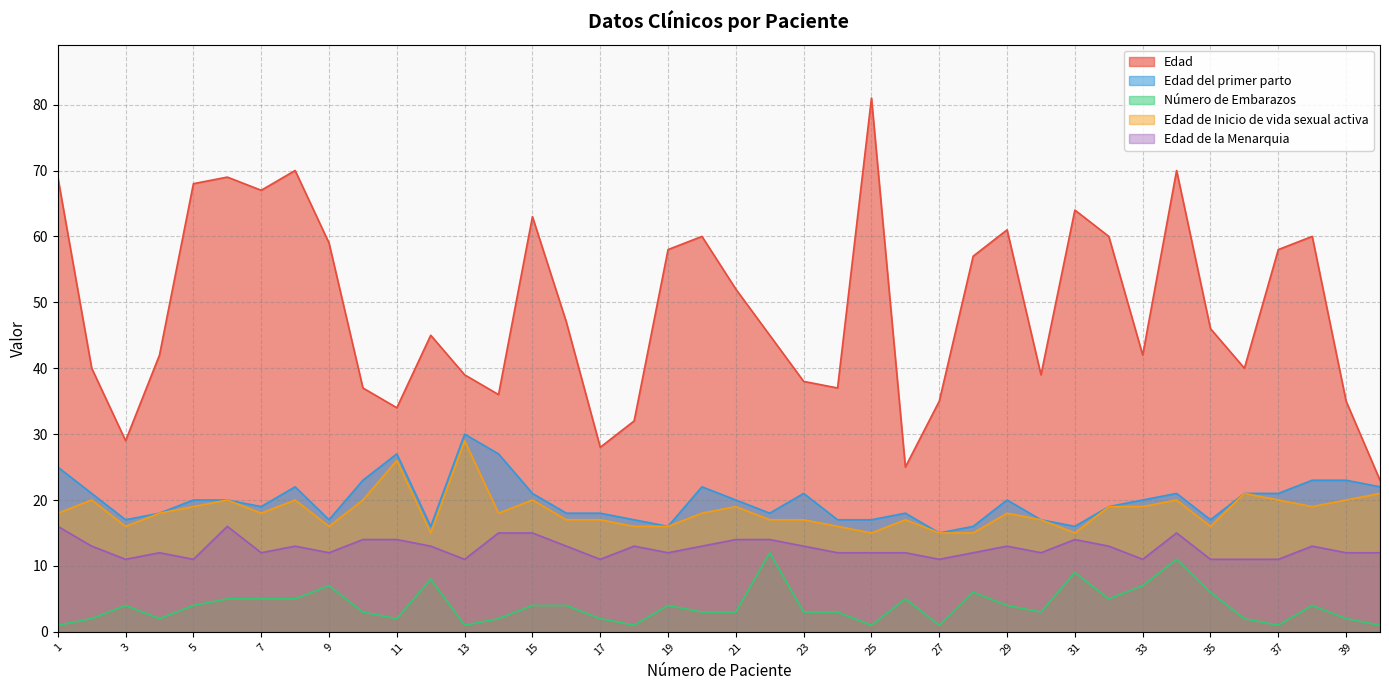

Which series has the largest range (max minus min)?

Edad